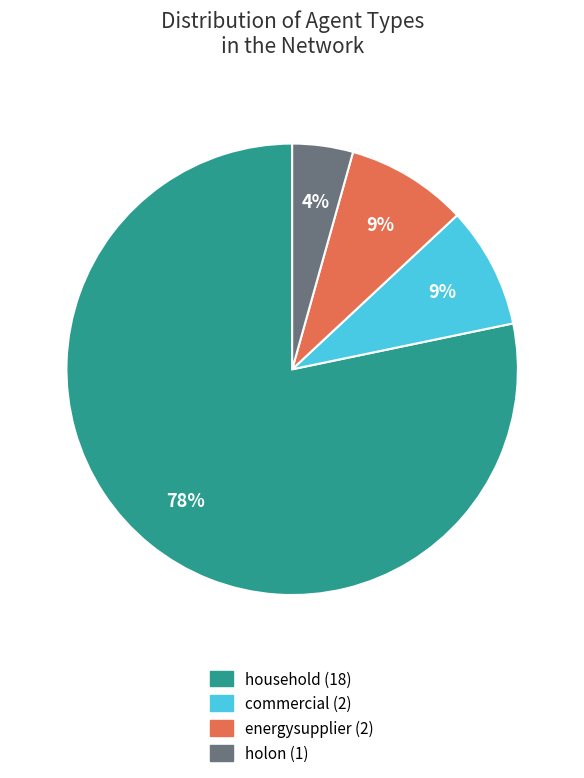

What percentage is the holon slice, to the nearest percent?

4%